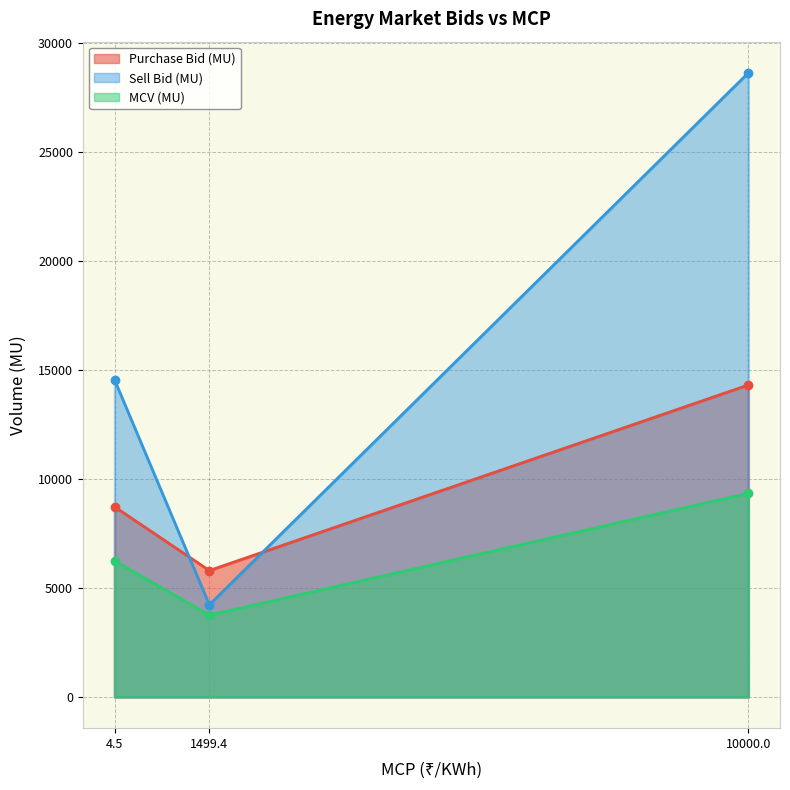

Which series has the largest total across all categories?

Sell Bid (MU)